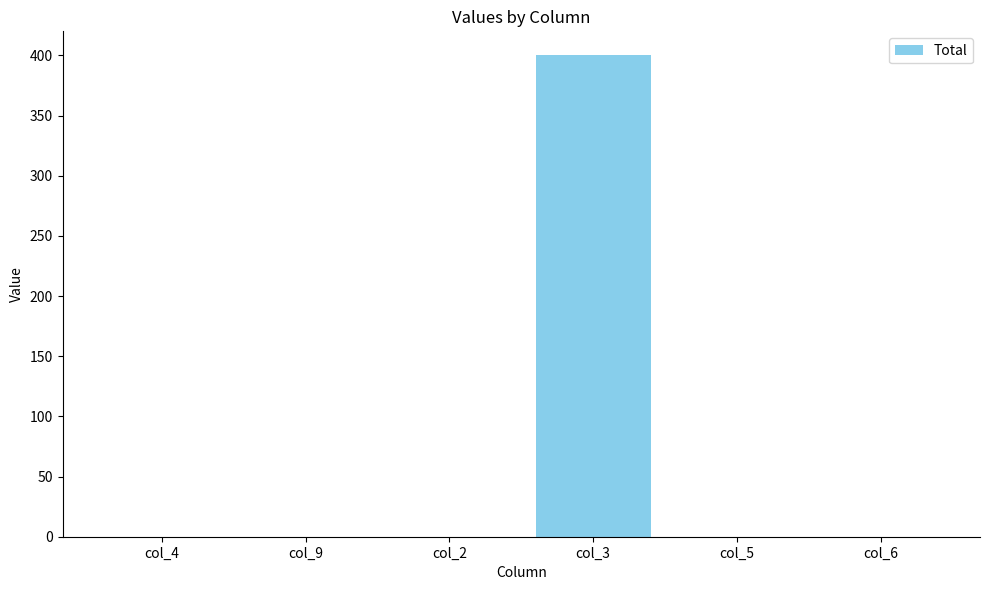

Reading left to right, transcribe all the data shown in this chart.

col_4=0	col_9=0	col_2=0	col_3=400	col_5=0	col_6=0